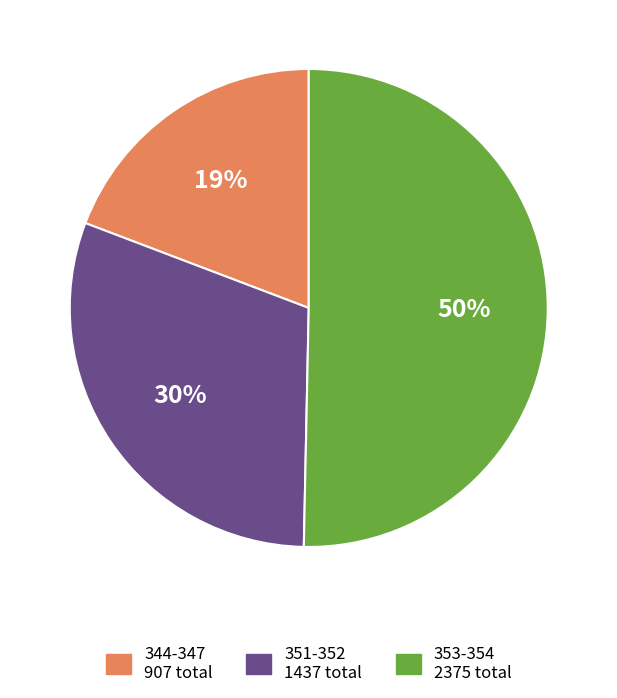

How many slices are in this pie chart?

3